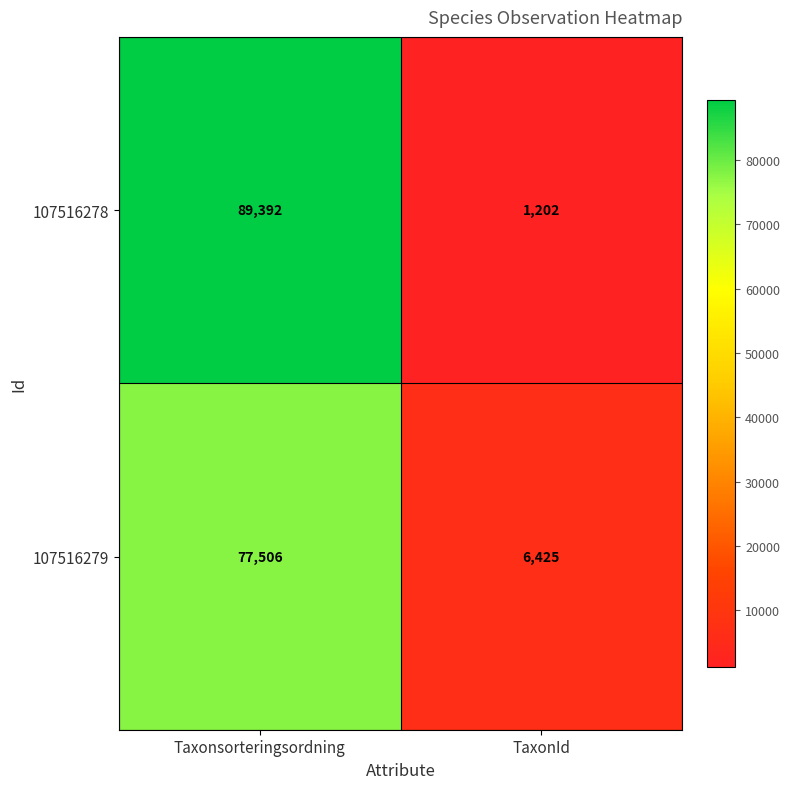

What is the smallest value displayed?

1202